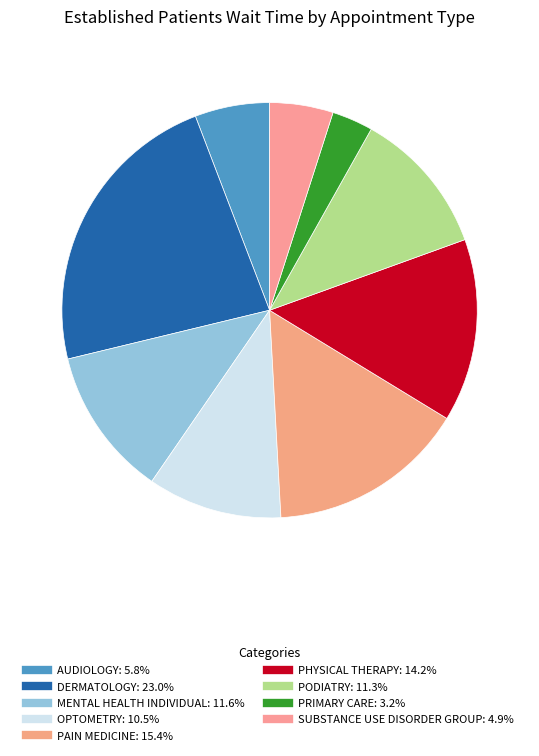

To the nearest percent, what is the difference between the PHYSICAL THERAPY and OPTOMETRY slice percentages?

4%